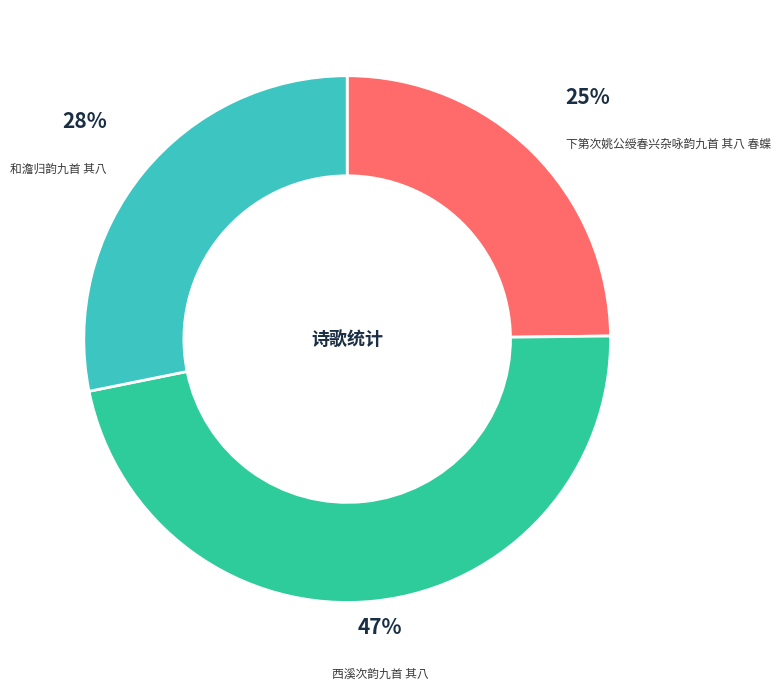

What is the ratio of the value at 西溪次韵九首 其八 to the value at 下第次姚公绶春兴杂咏韵九首 其八 春蝶?

1.9